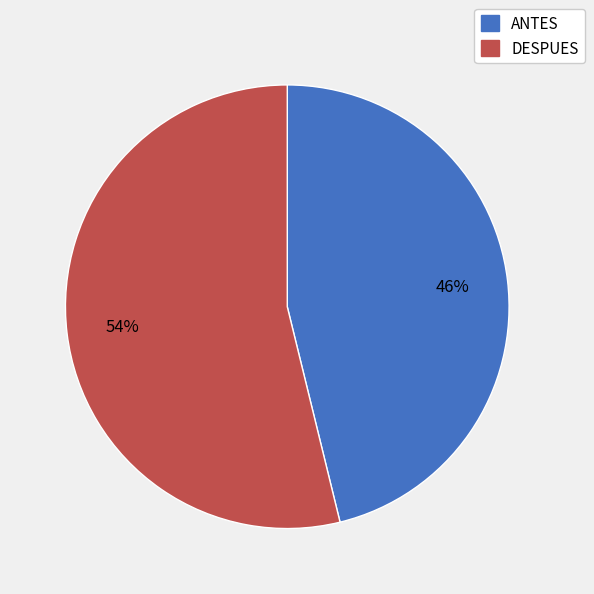

Is it true that DESPUES is 54% of the pie?

True